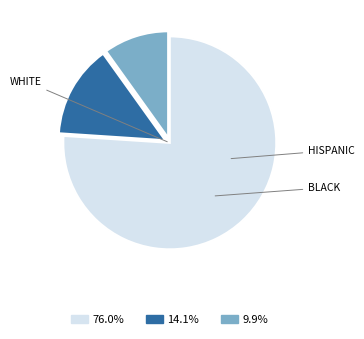

Is there any slice that represents more than half of the pie?

Yes